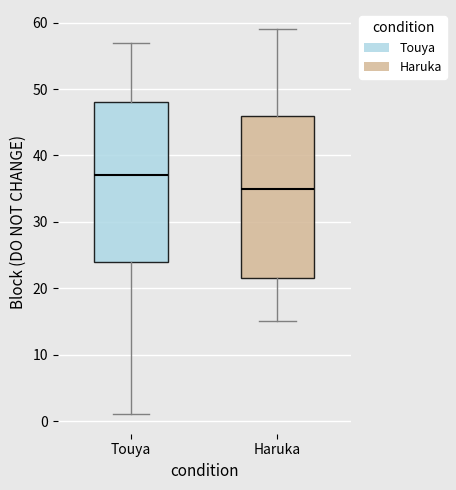

Reading left to right, read every box against the y-axis: the position of its median line, the range the box covers, and the ends of its whiskers. The values are not printed on the chart, so give them approximately, as read against the axis.

Touya: median 37, box 24 to 48, whiskers 1 to 57
Haruka: median 35, box 22 to 46, whiskers 15 to 59